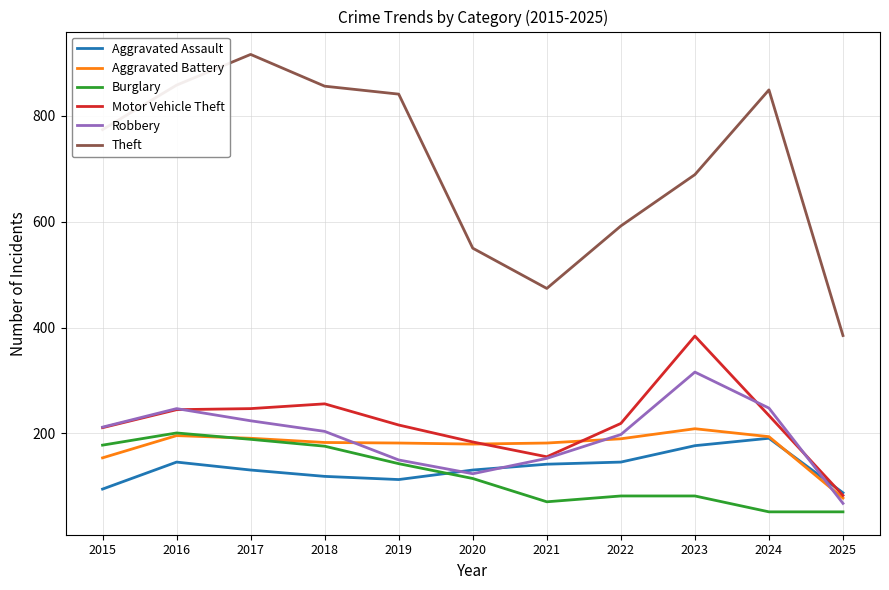

What is the maximum value shown in the chart?

916